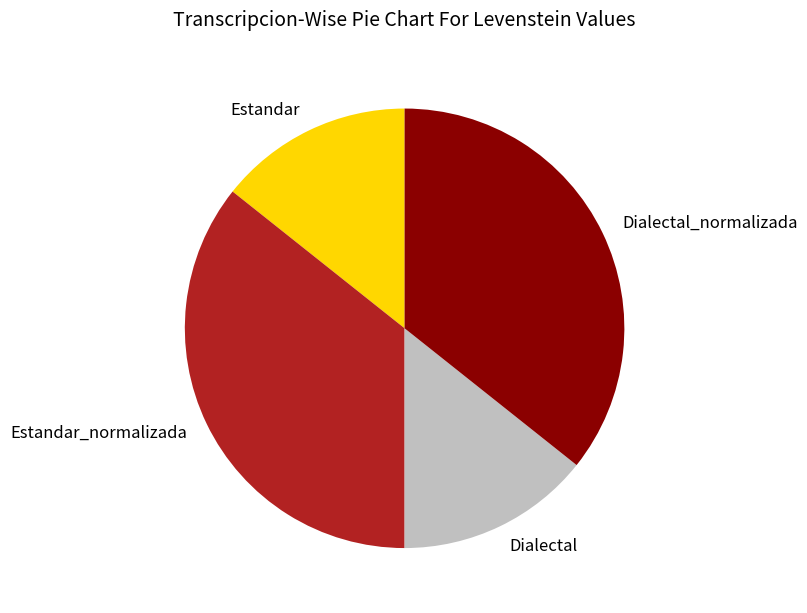

Does any single category account for the majority?

No